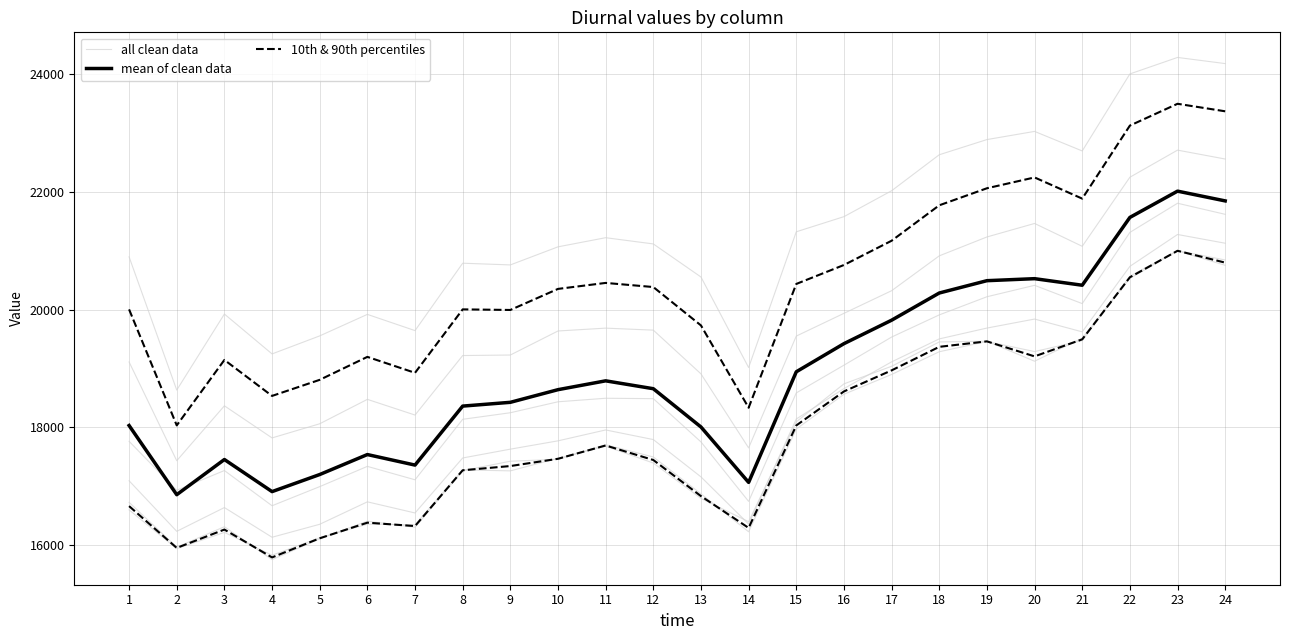

True or false: col_6 and col_9 intersect in this chart.

False